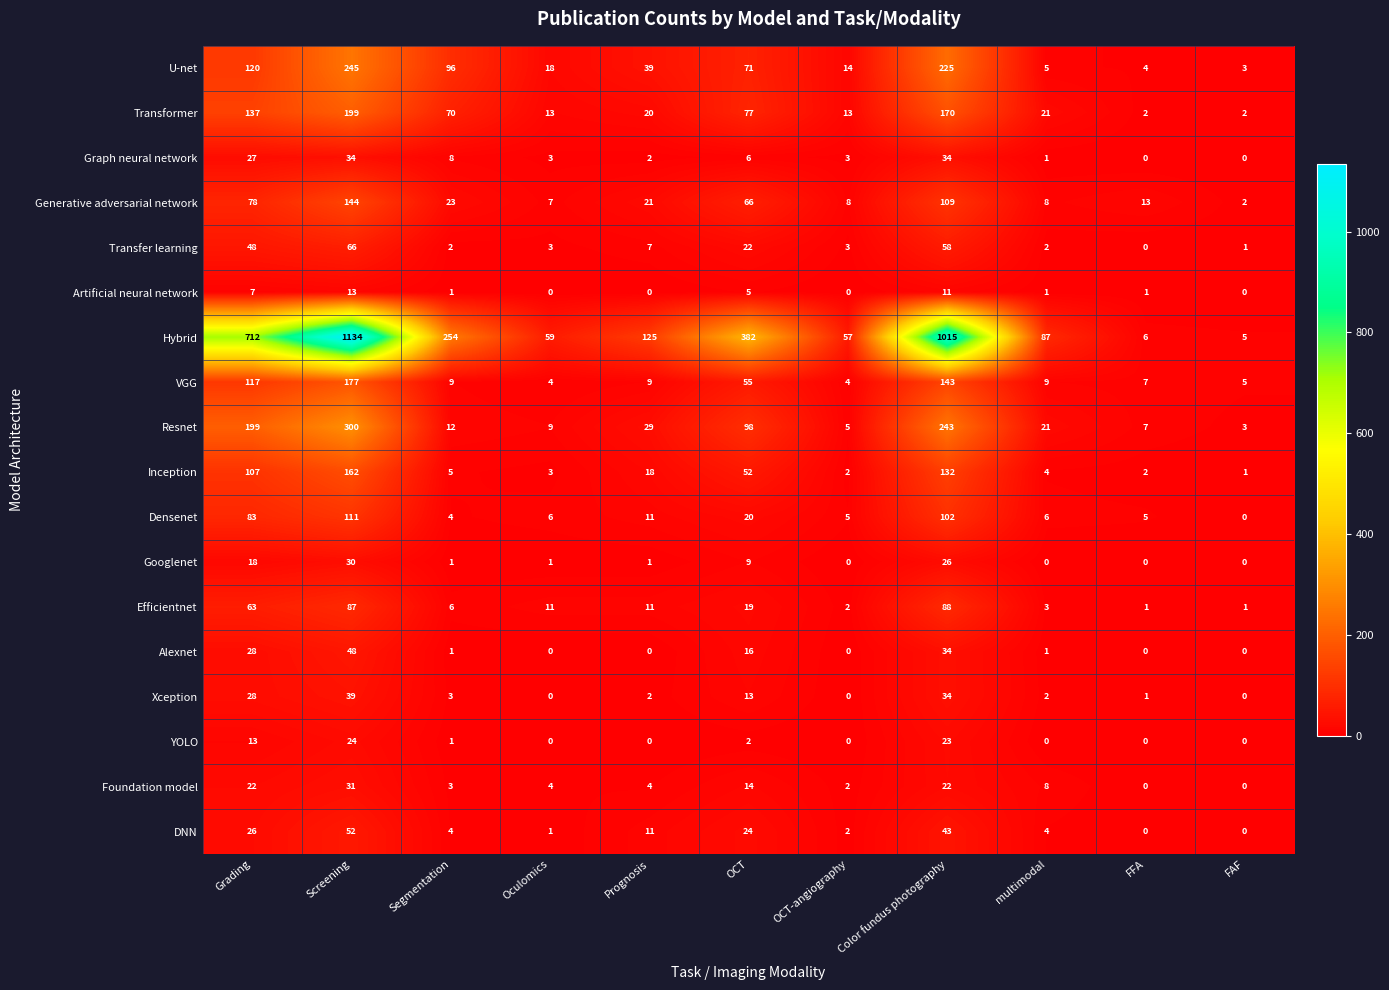

How many distinct data groups are displayed?

18